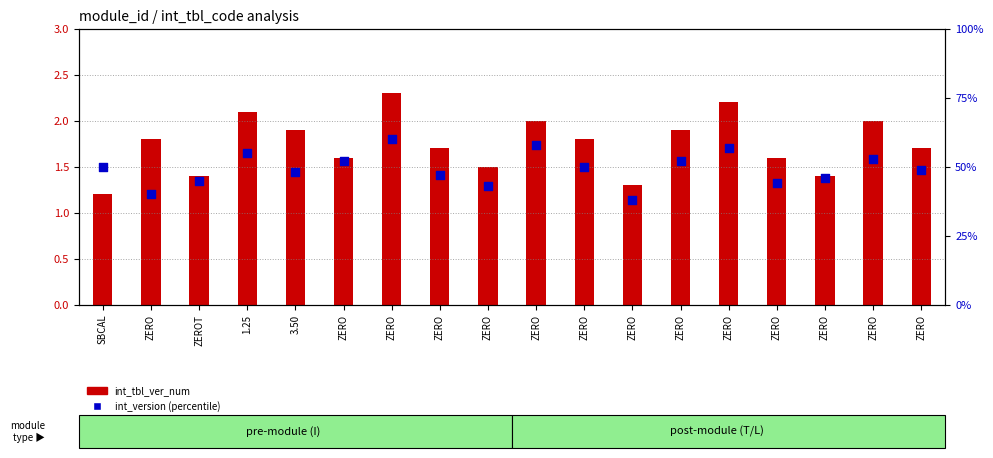

Which series has the largest Y range (max minus min)?

int_version